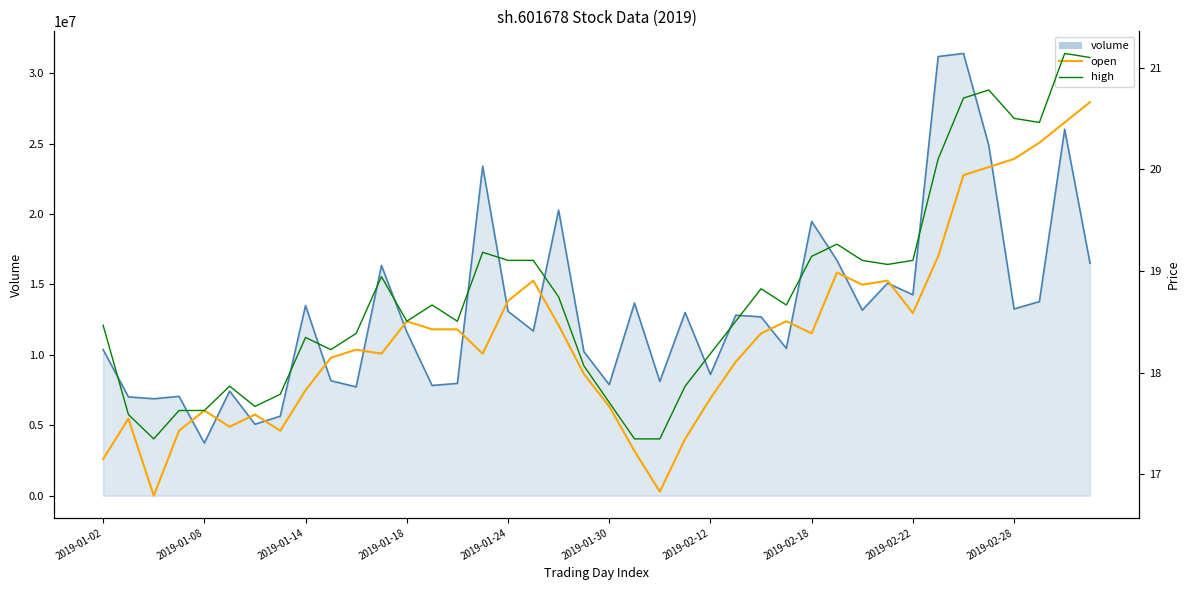

What is the label of the 40th point from the left?

39